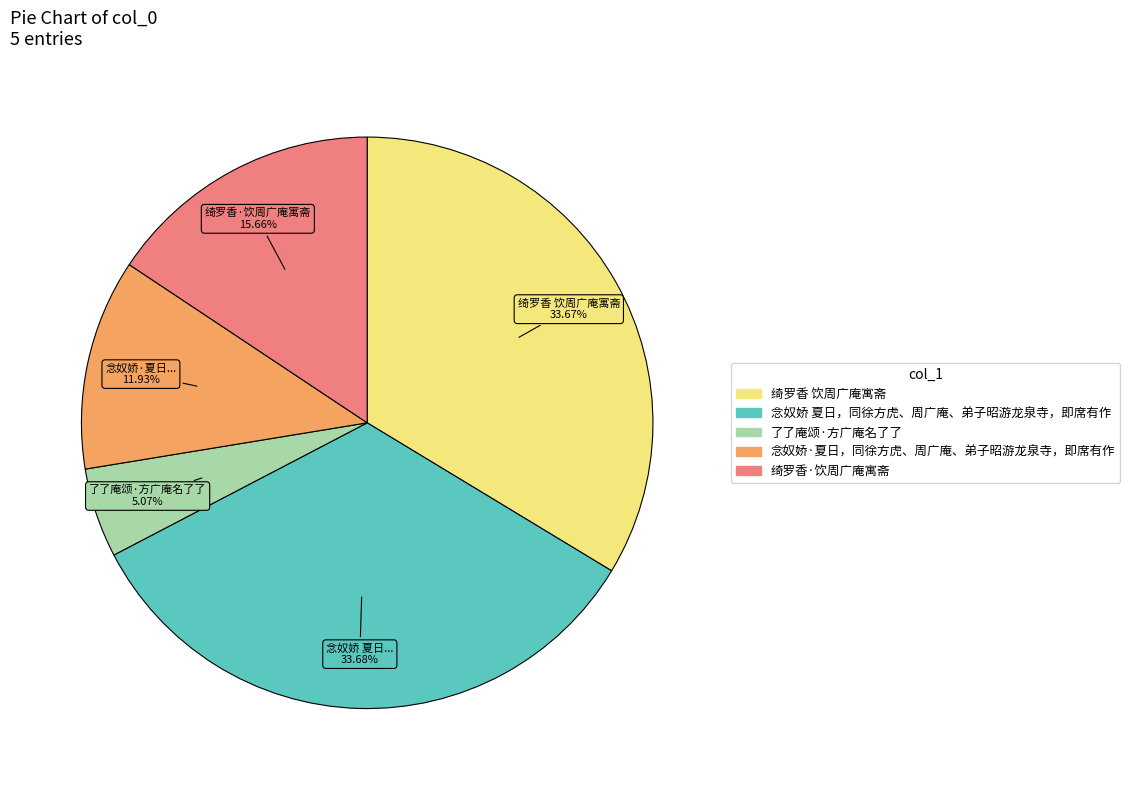

To the nearest percent, what portion does 了了庵颂·方广庵名了了 represent?

5%